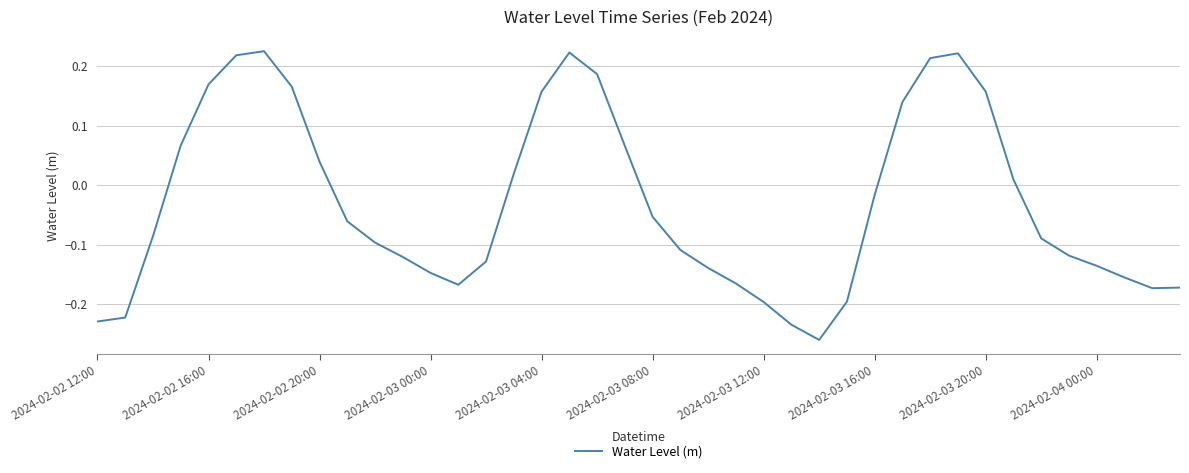

What is the difference between the maximum and minimum values?

0.5